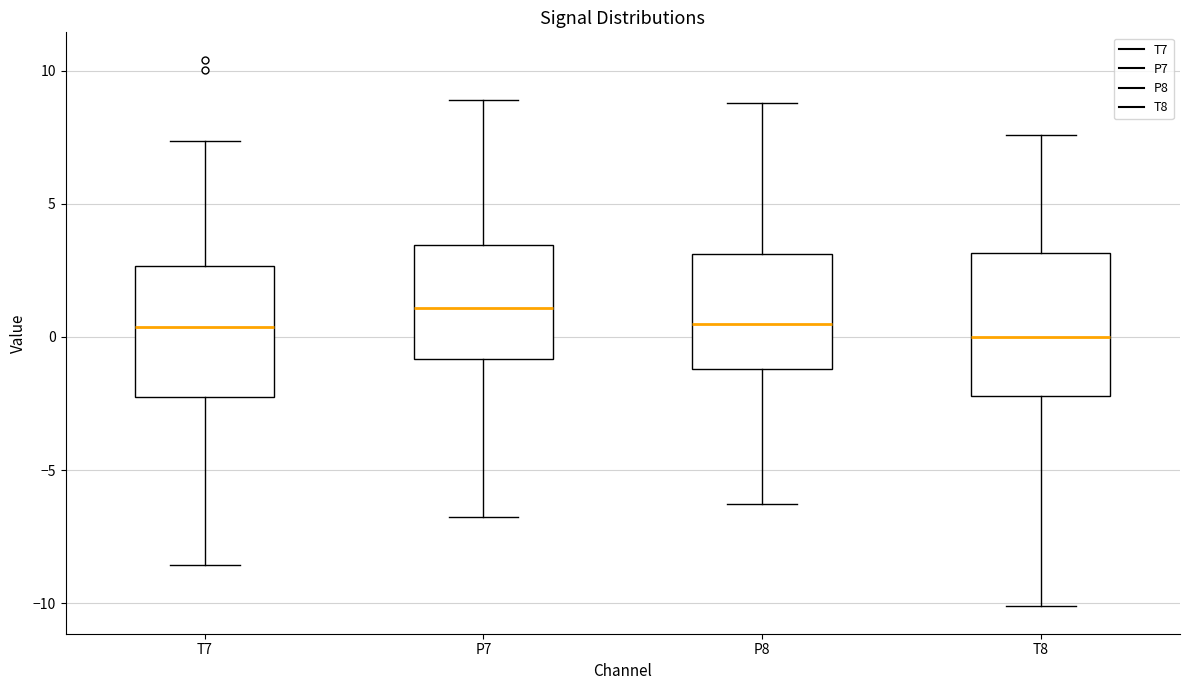

Where is the lower edge of the box for P8 on the y-axis? The values are not printed on the chart, so give them approximately, as read against the axis.

-1.0